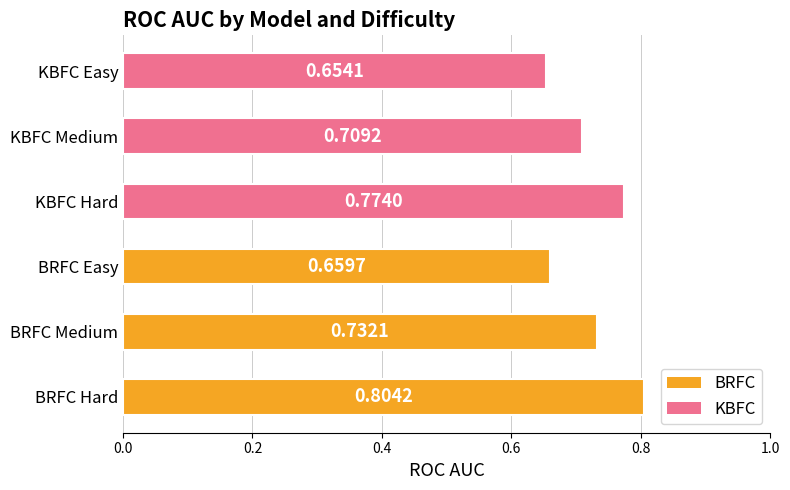

List the labels in order of value, smallest first.

KBFC Easy, BRFC Easy, KBFC Medium, BRFC Medium, KBFC Hard, BRFC Hard